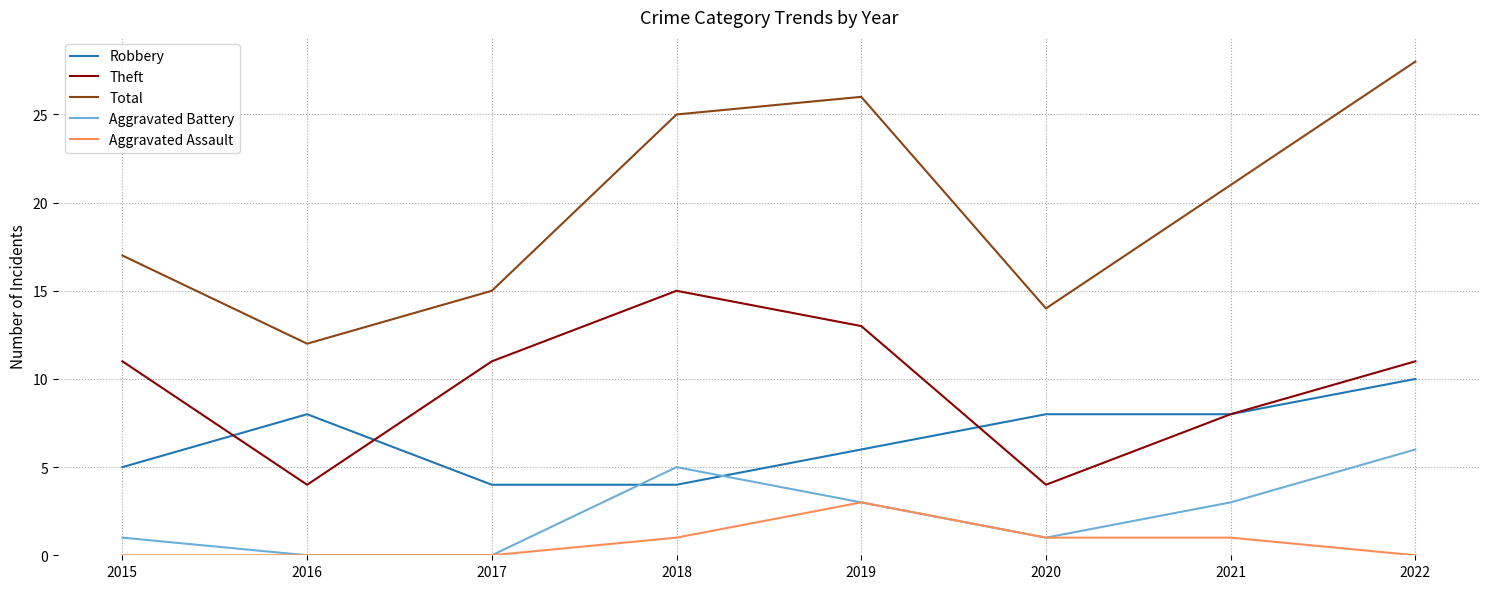

How many interior local valleys does the Total series have?

2